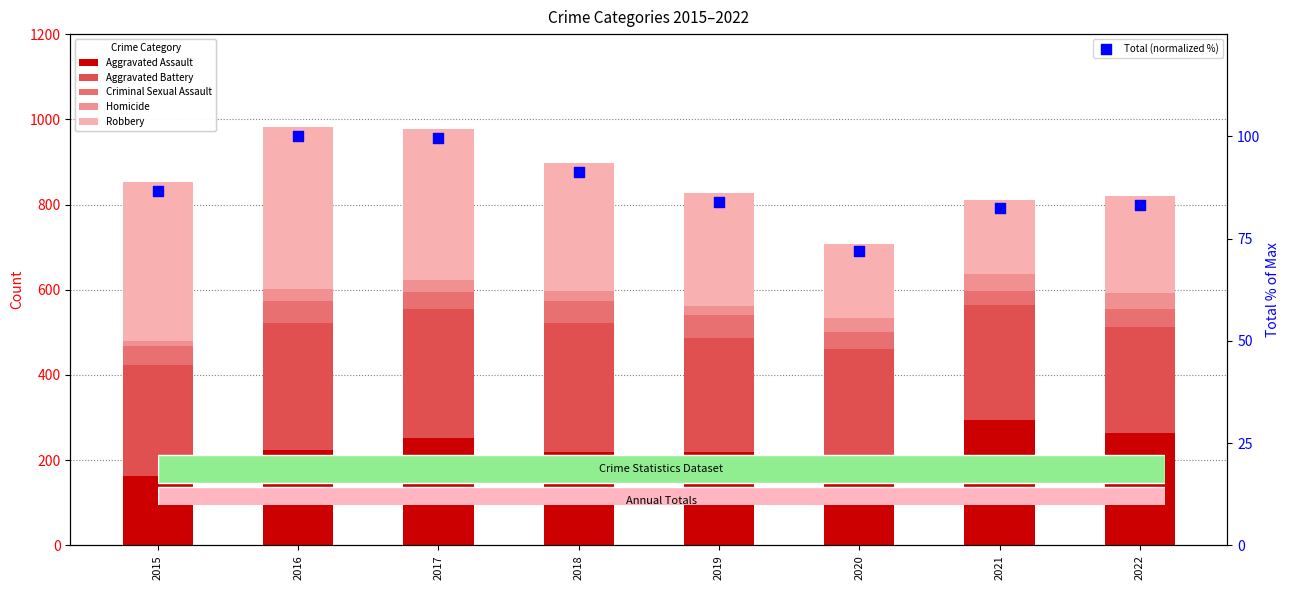

At how many categories does at least one series exceed 26?

8